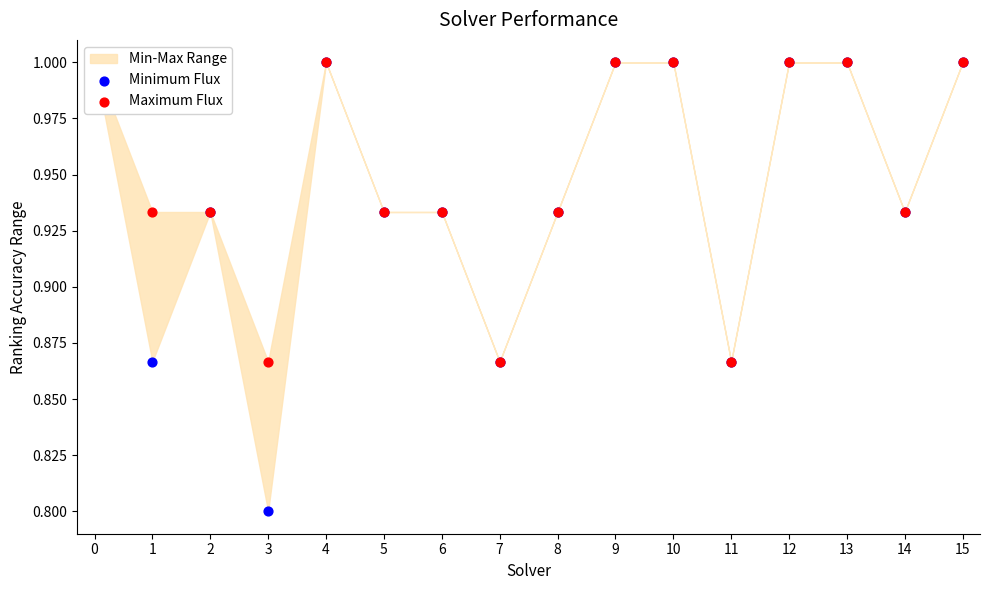

Which series has the widest spread of Y values?

Minimum Flux